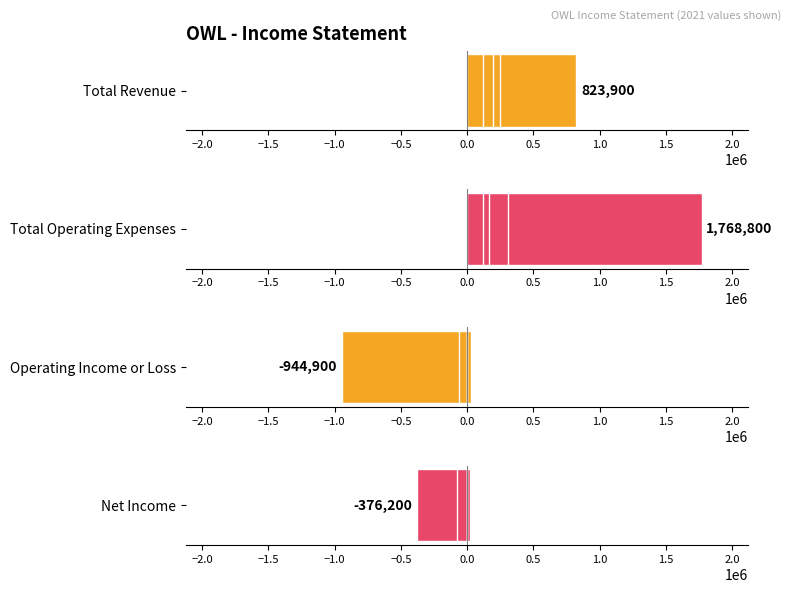

Rank the series by their maximum value, from highest to lowest.

Total Operating Expenses, Total Revenue, Operating Income or Loss, Net Income